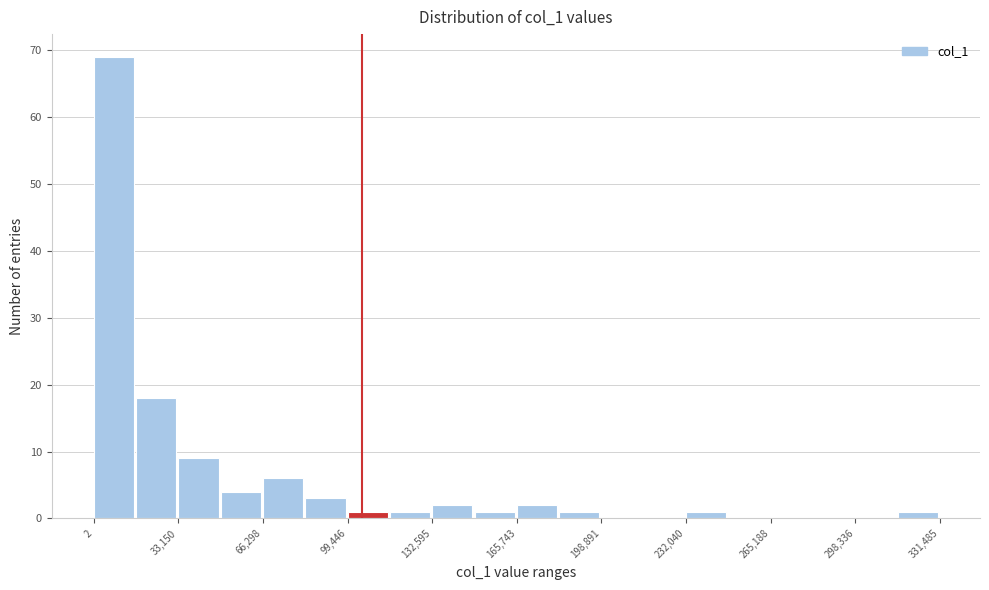

Read against the x-axis, roughly where is the centre of the tallest bar?

10000